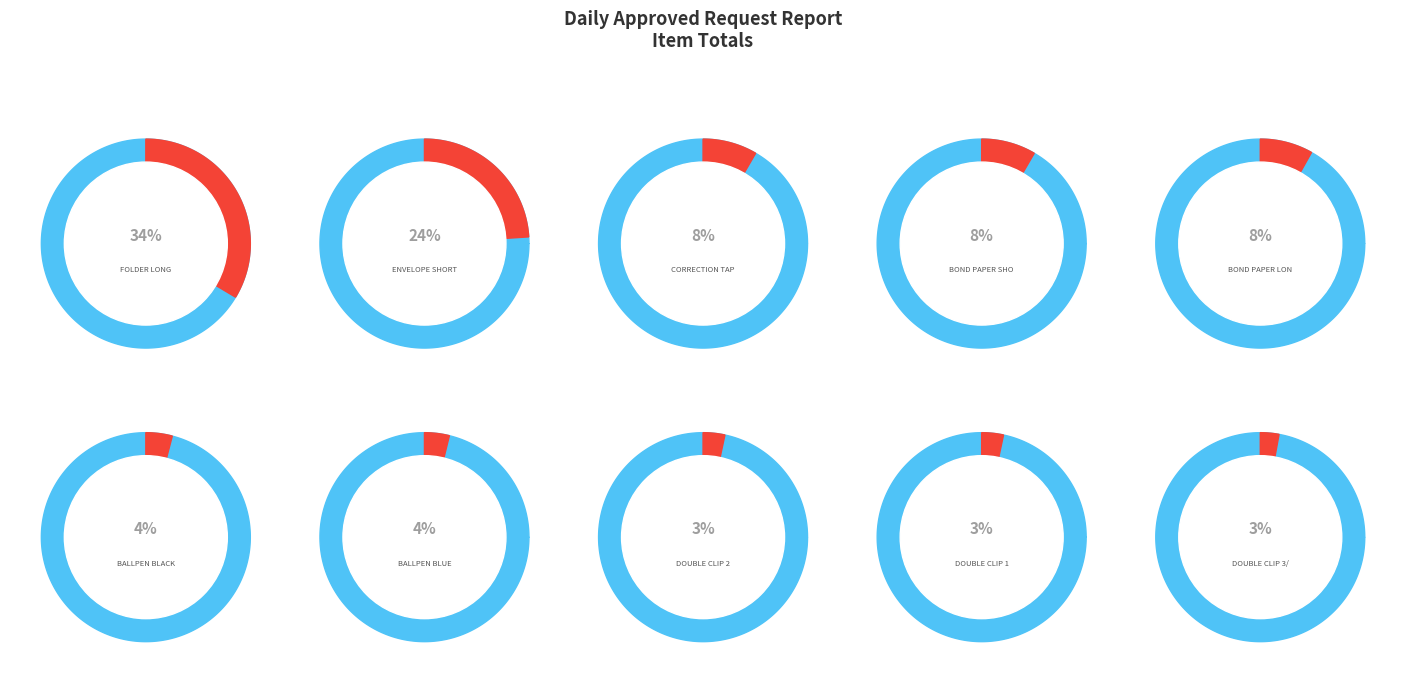

What percentage do ENVELOPE SHORT and CORRECTION TAPE REFILL together represent?

30.1%